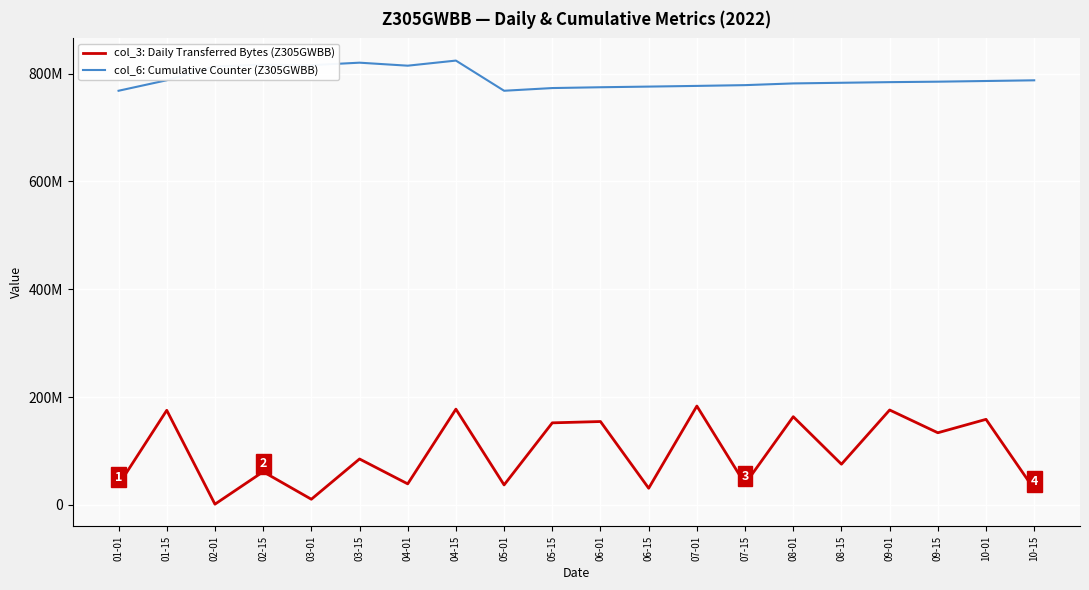

What are all the series names shown in the legend?

col_3: Daily Transferred Bytes (Z305GWBB), col_6: Cumulative Counter (Z305GWBB)